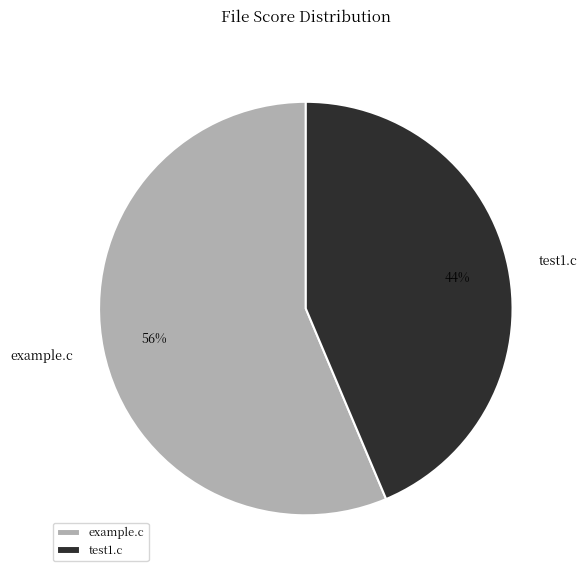

The example.c slice represents 42% of the pie. True or false?

False